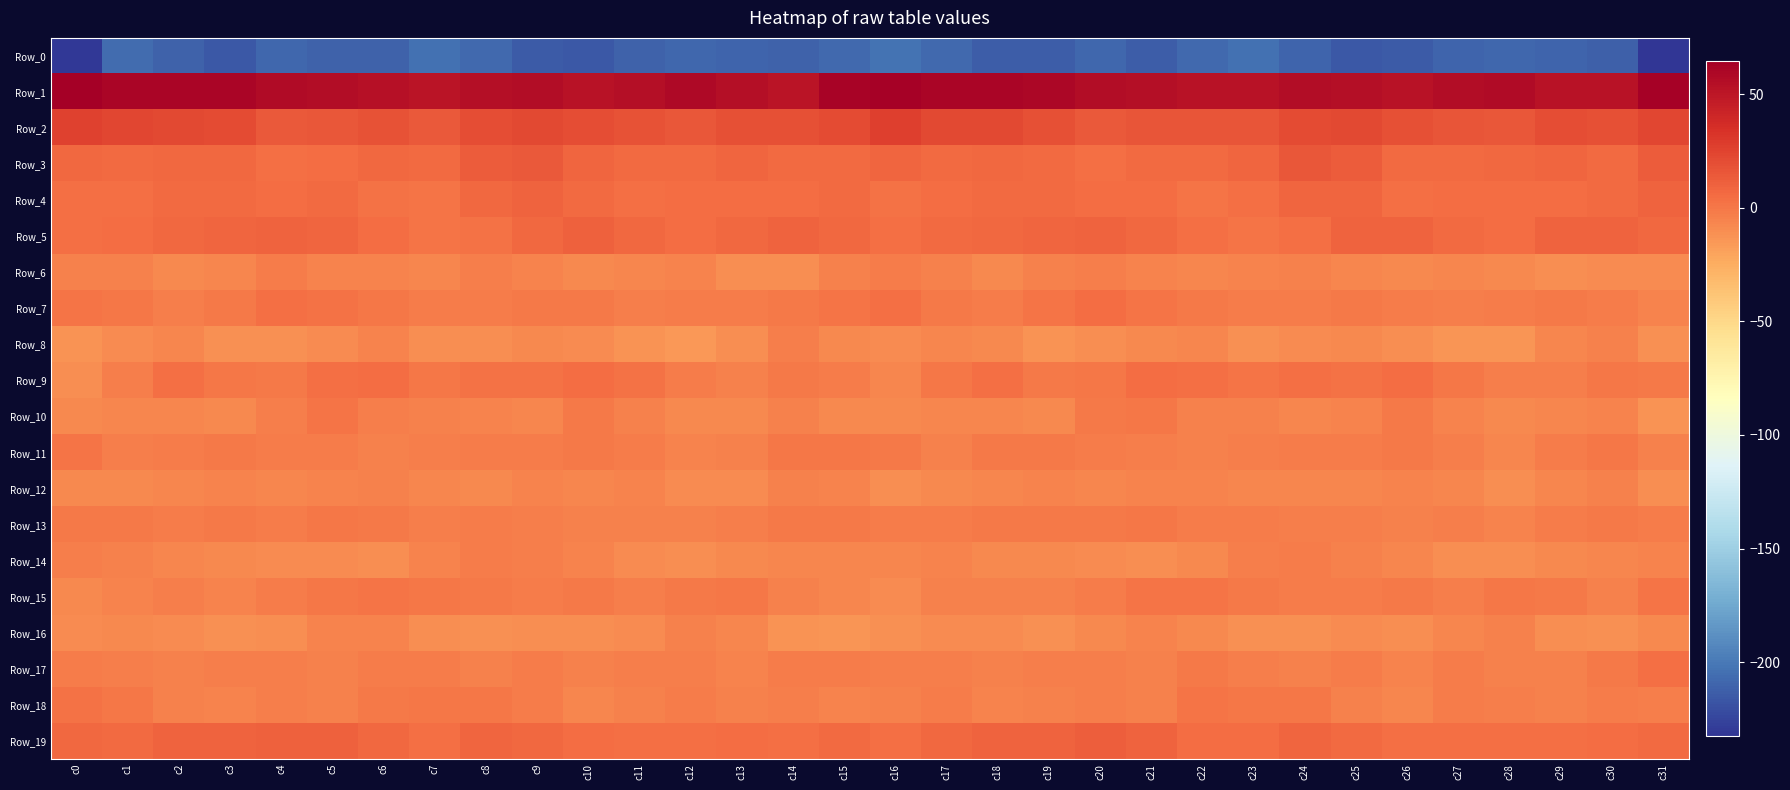

At which category does the chart reach its minimum across all series?

c31